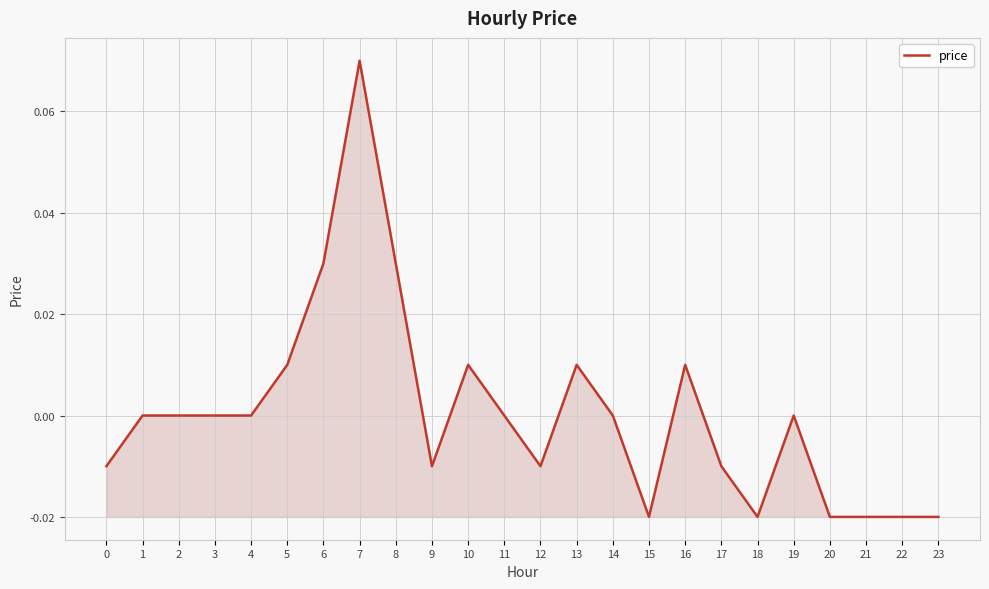

Which category has the highest value across all series?

7